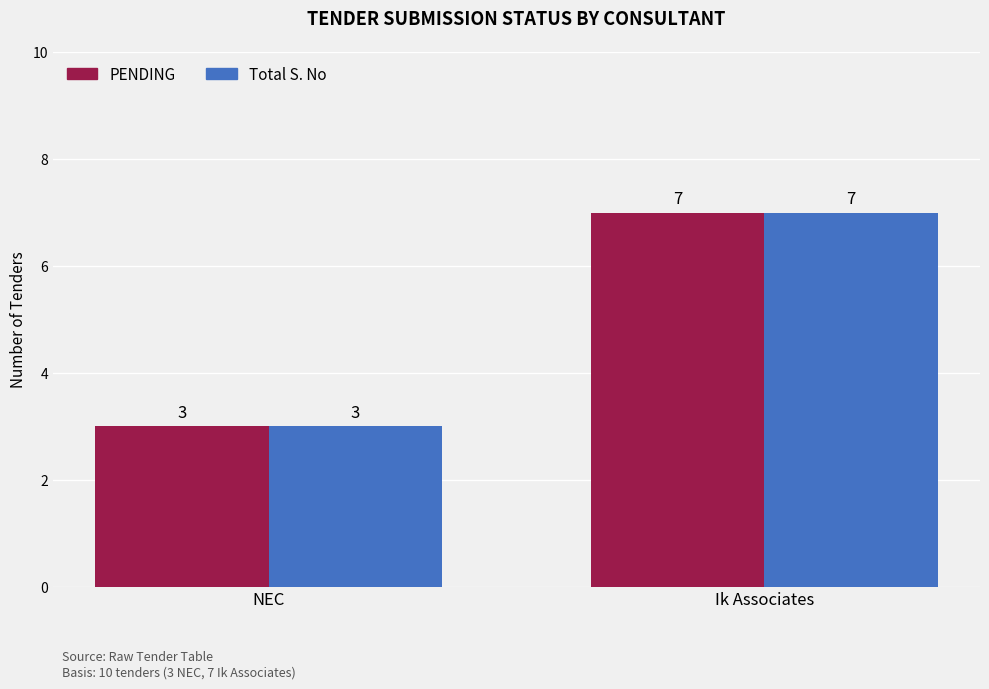

Does the chart contain any negative values?

No